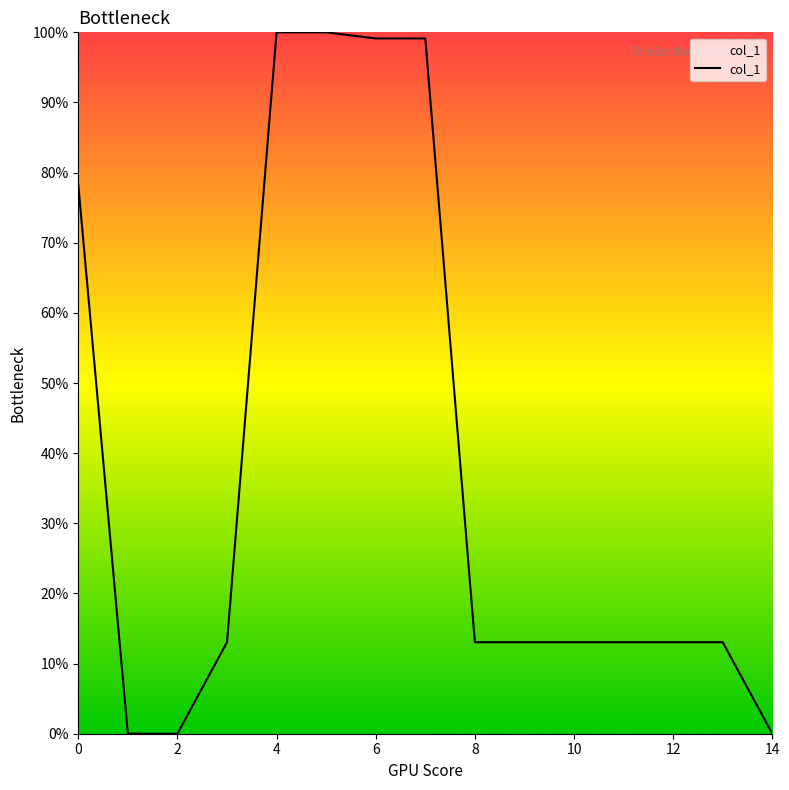

What is the difference between the maximum and minimum values?

100.0